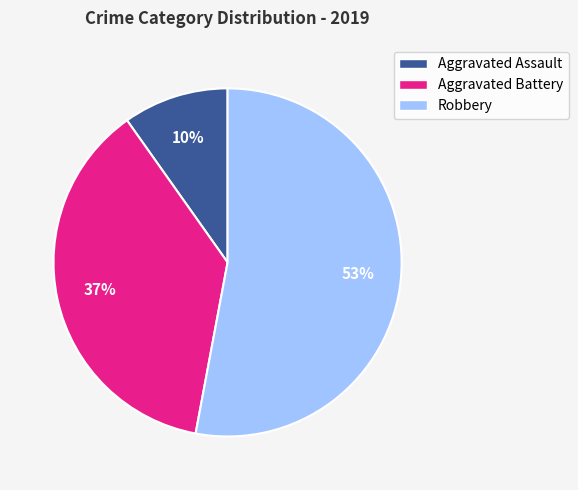

To the nearest percent, what portion does Robbery represent?

53%